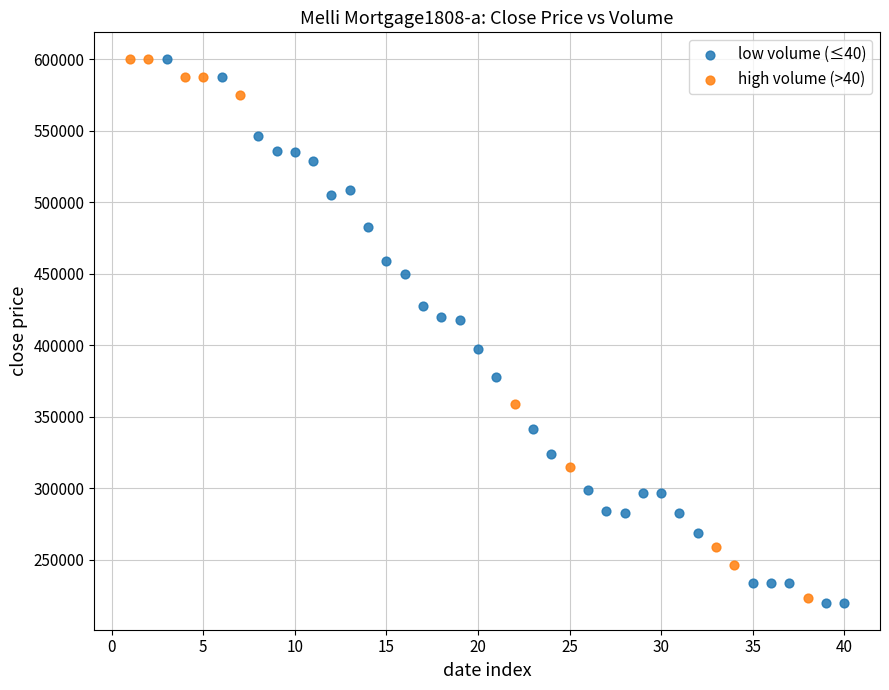

What are all the series names shown in the legend?

low volume (≤40), high volume (>40)